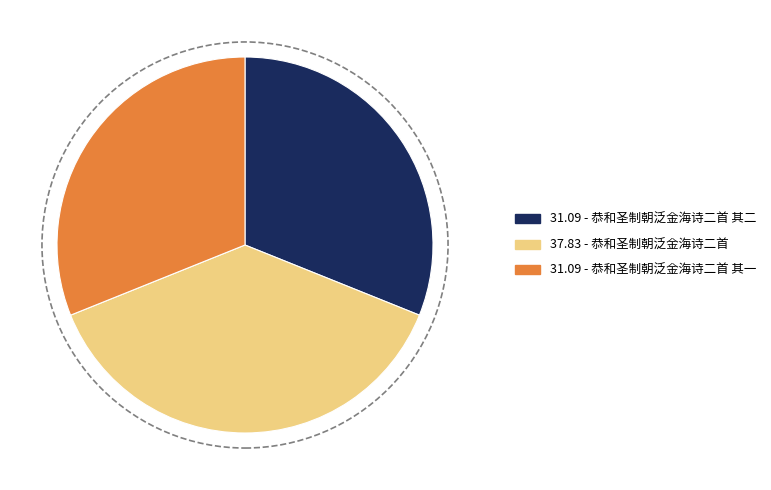

Is there any slice that represents more than half of the pie?

No